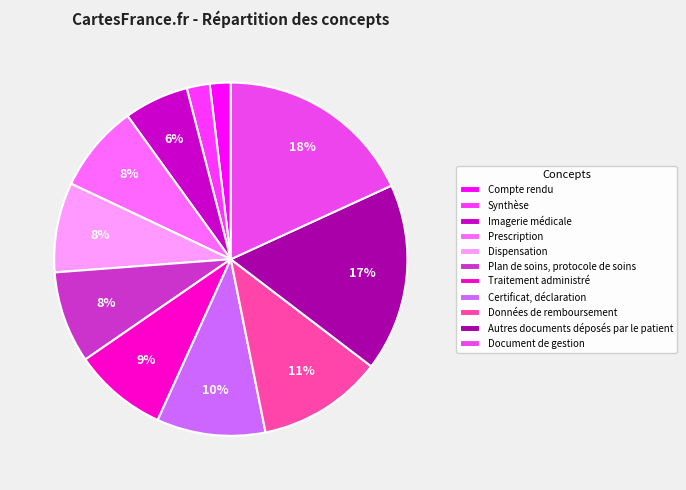

To the nearest percent, what is the difference between the largest and smallest slice percentages?

16%